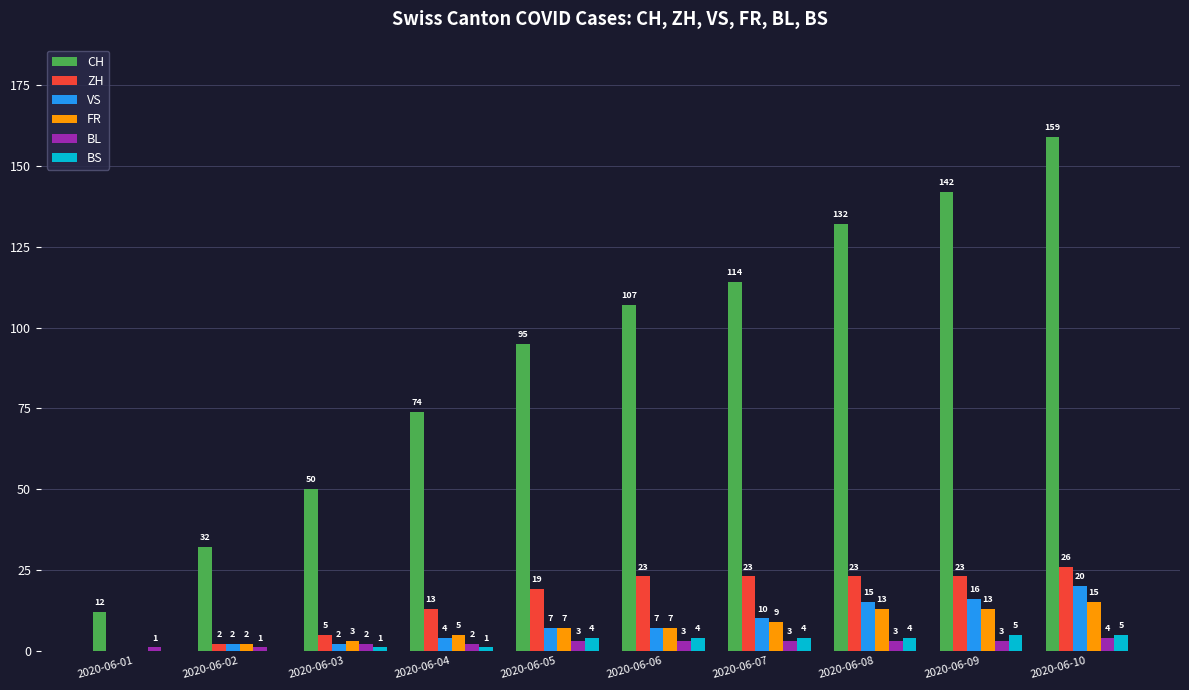

Which series changed the most between 2020-06-02 and 2020-06-03?

CH